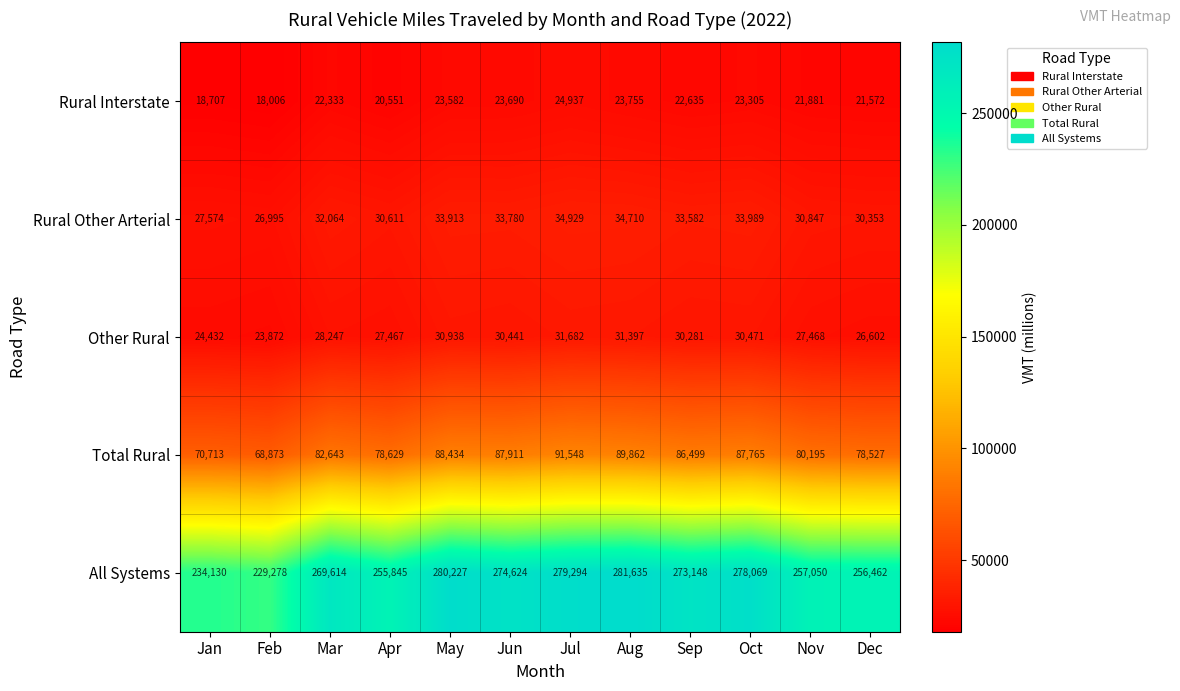

At which category is the sum across all series the highest?

Jul